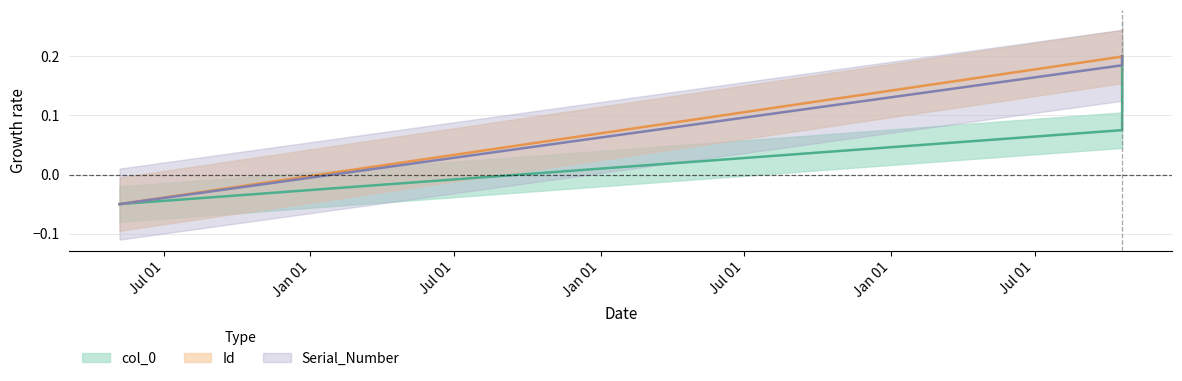

The value of col_0 at 2023-10-19 is 0.1. True or false?

False